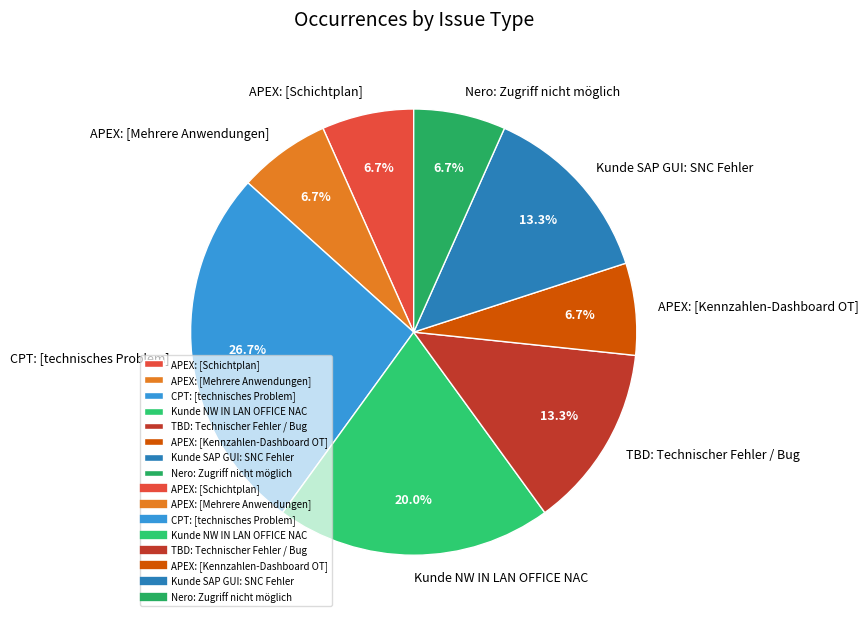

Which has a higher value, CPT: [technisches Problem] or APEX: [Mehrere Anwendungen]?

CPT: [technisches Problem]